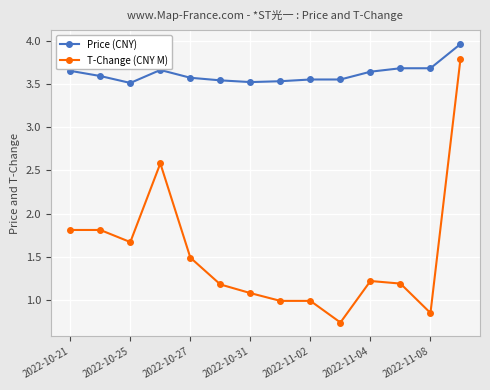

Which series has the largest total across all categories?

Price (CNY)